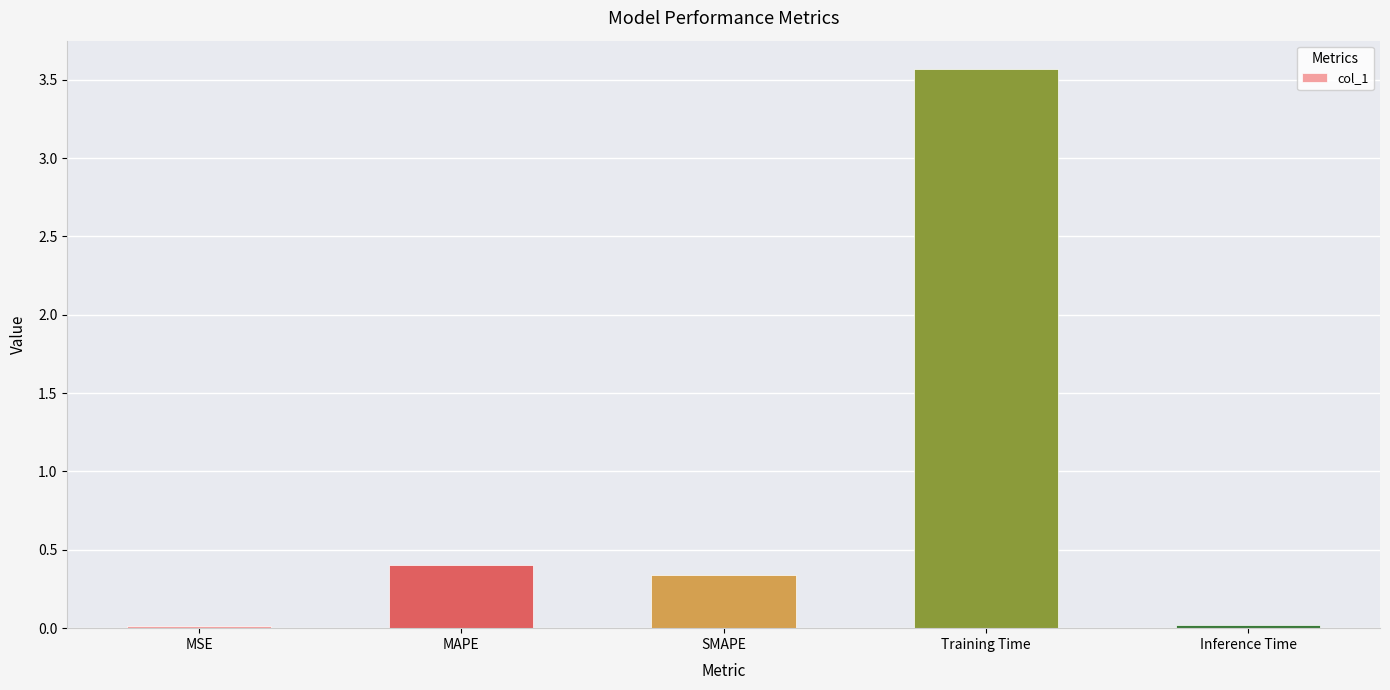

At which category does the chart reach its peak across all series?

Training Time